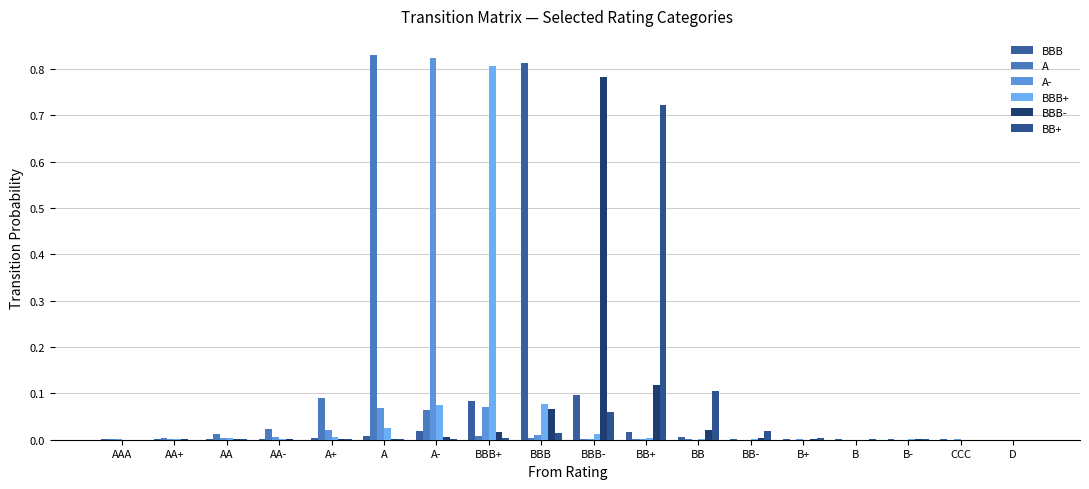

How many data points does each series have?

18